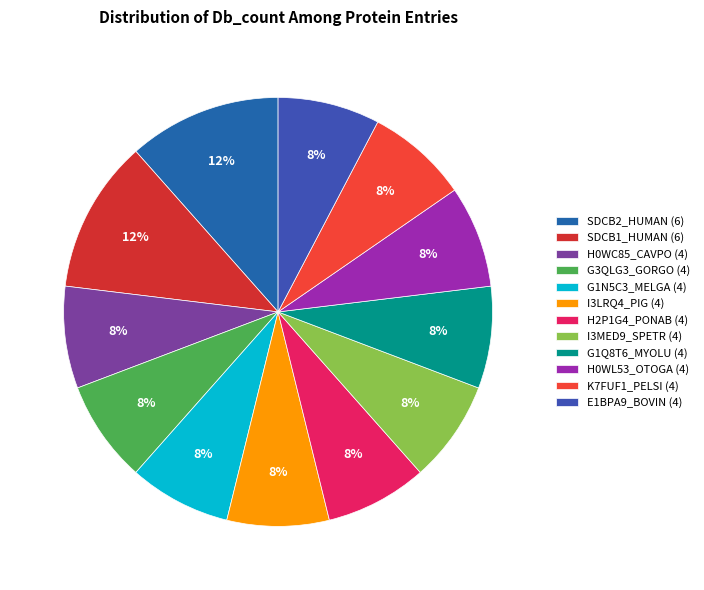

Rank the categories by value from highest to lowest.

SDCB2_HUMAN, SDCB1_HUMAN, H0WC85_CAVPO, G3QLG3_GORGO, G1N5C3_MELGA, I3LRQ4_PIG, H2P1G4_PONAB, I3MED9_SPETR, G1Q8T6_MYOLU, H0WL53_OTOGA, K7FUF1_PELSI, E1BPA9_BOVIN